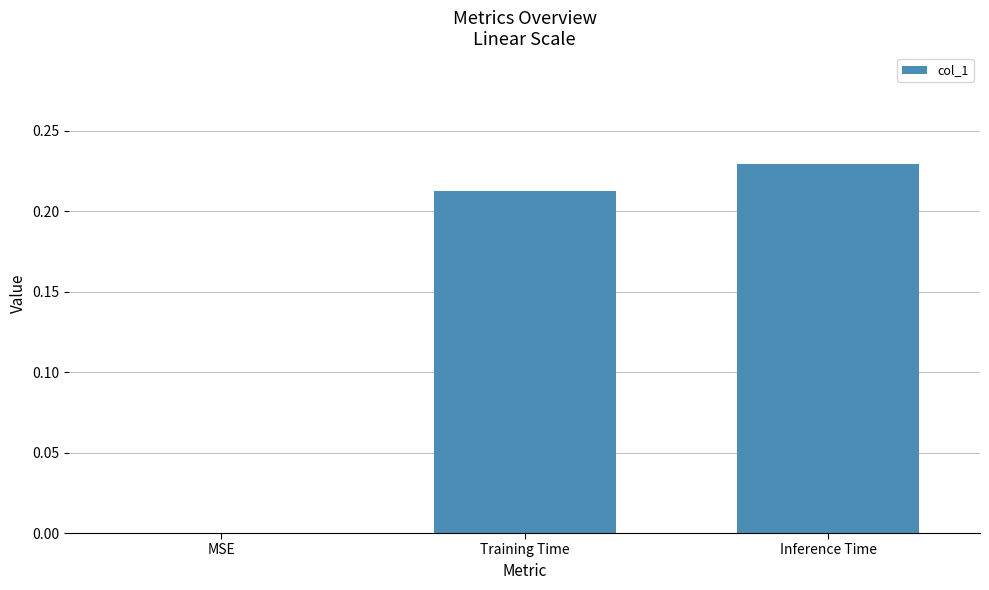

At which label is the value closest to 0?

MSE